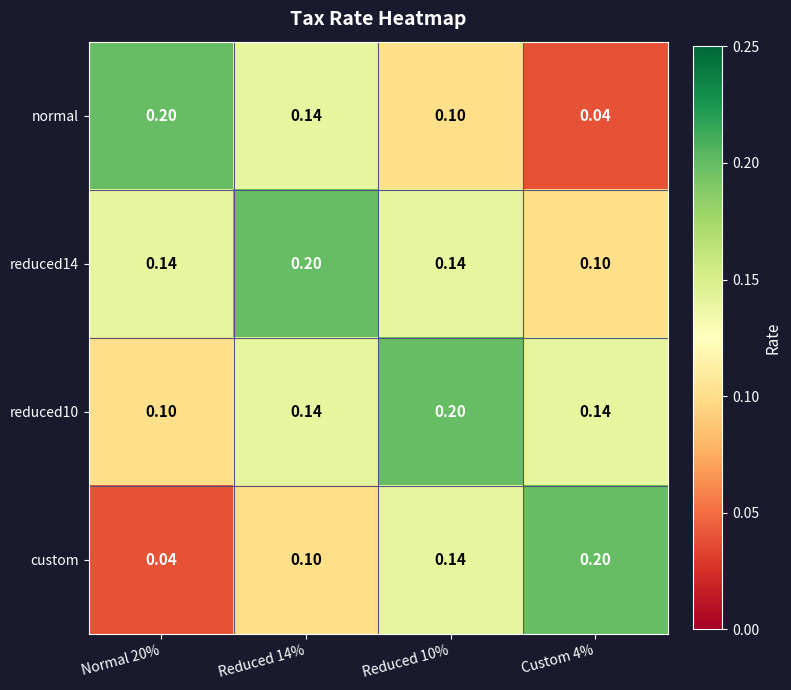

Is the value of reduced14 at Custom 4% greater than the value of custom at Normal 20%?

Yes